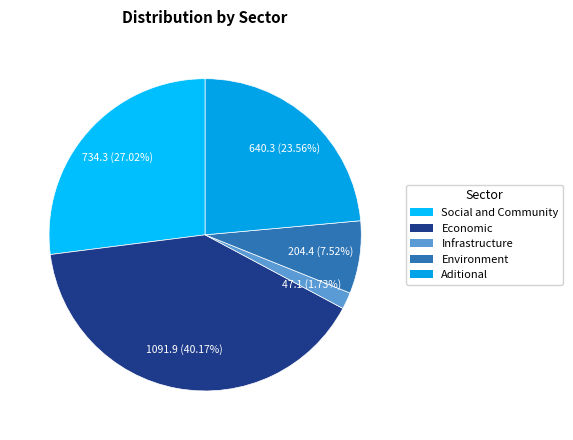

To the nearest percent, what is the difference between the Social and Community and Aditional slice percentages?

3%